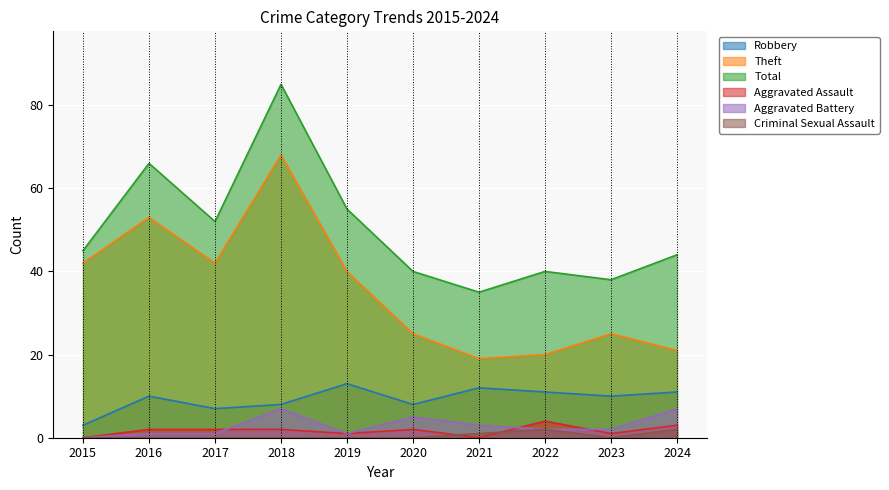

At which label is Aggravated Battery closest to 3?

2021